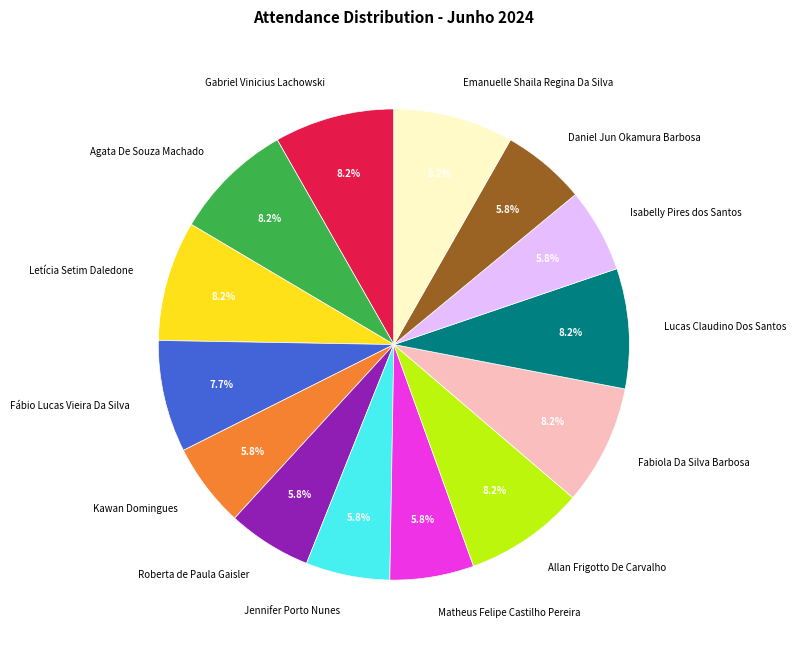

What is the ratio of the value at Letícia Setim Daledone to the value at Jennifer Porto Nunes?

1.4